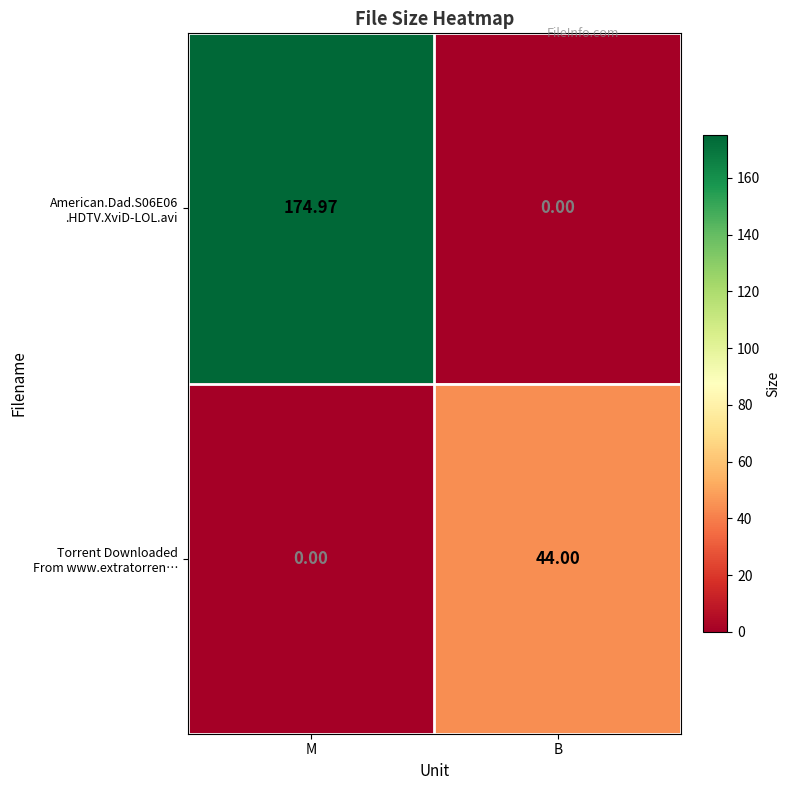

At which category is the sum across all series the highest?

M